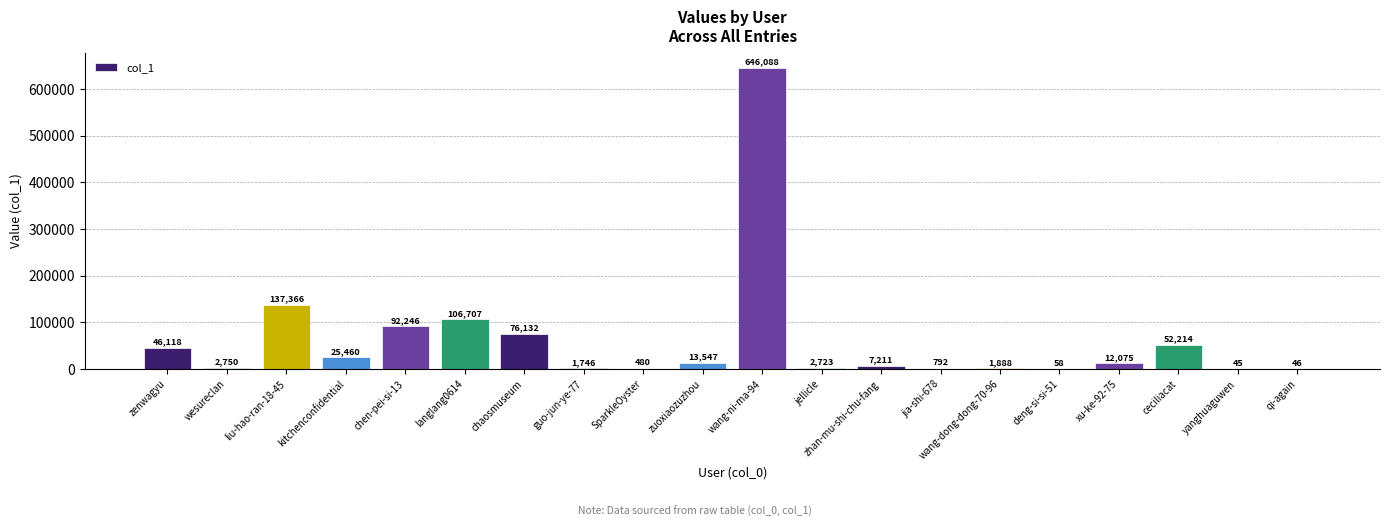

Is it true that the value at zuoxiaozuzhou is 13547?

True